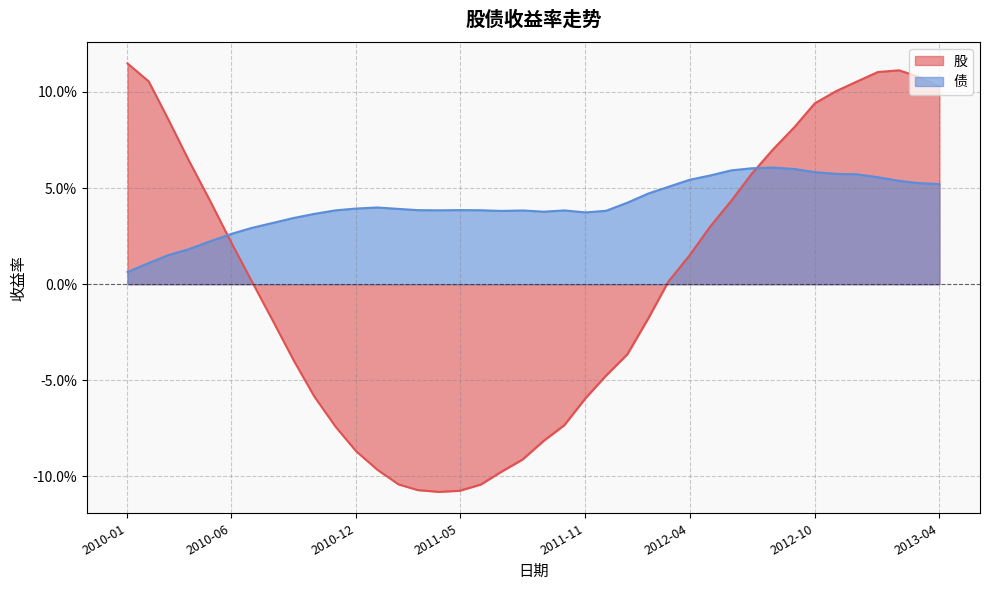

Does the chart have visible grid lines?

Yes